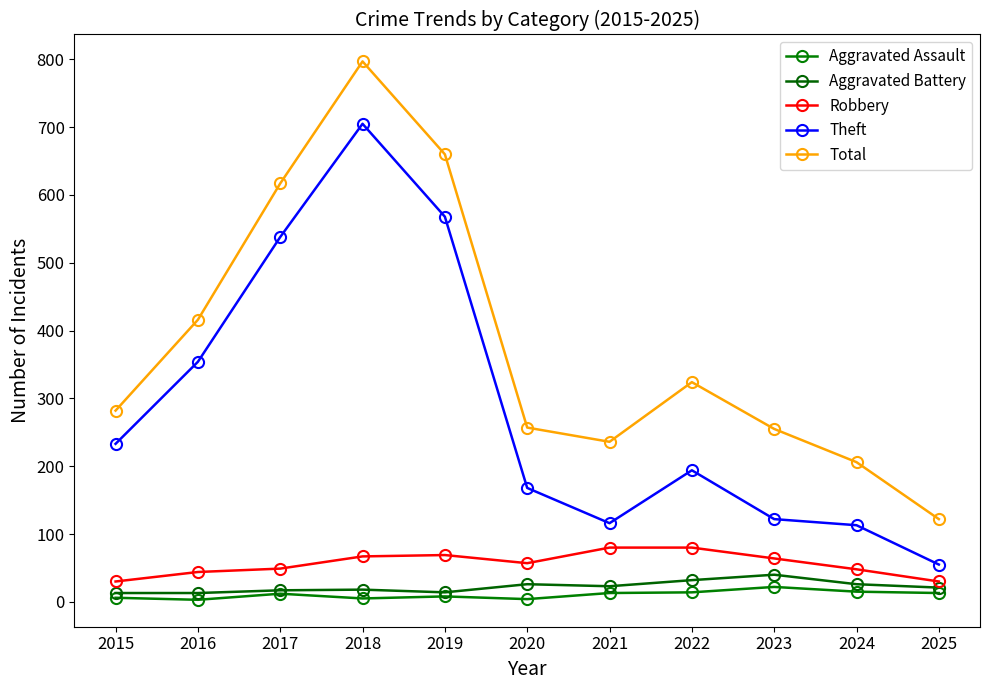

True or false: Theft and Robbery intersect in this chart.

False